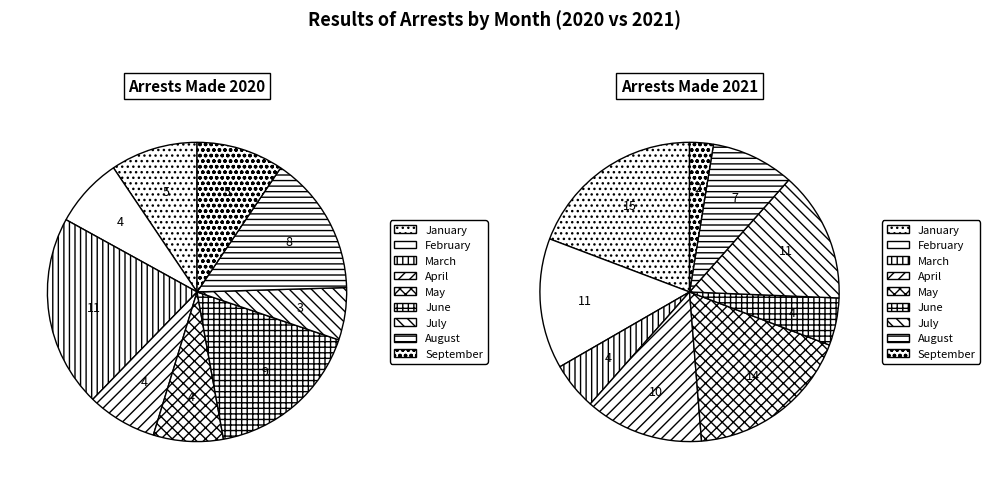

Is there a majority slice in this chart?

No